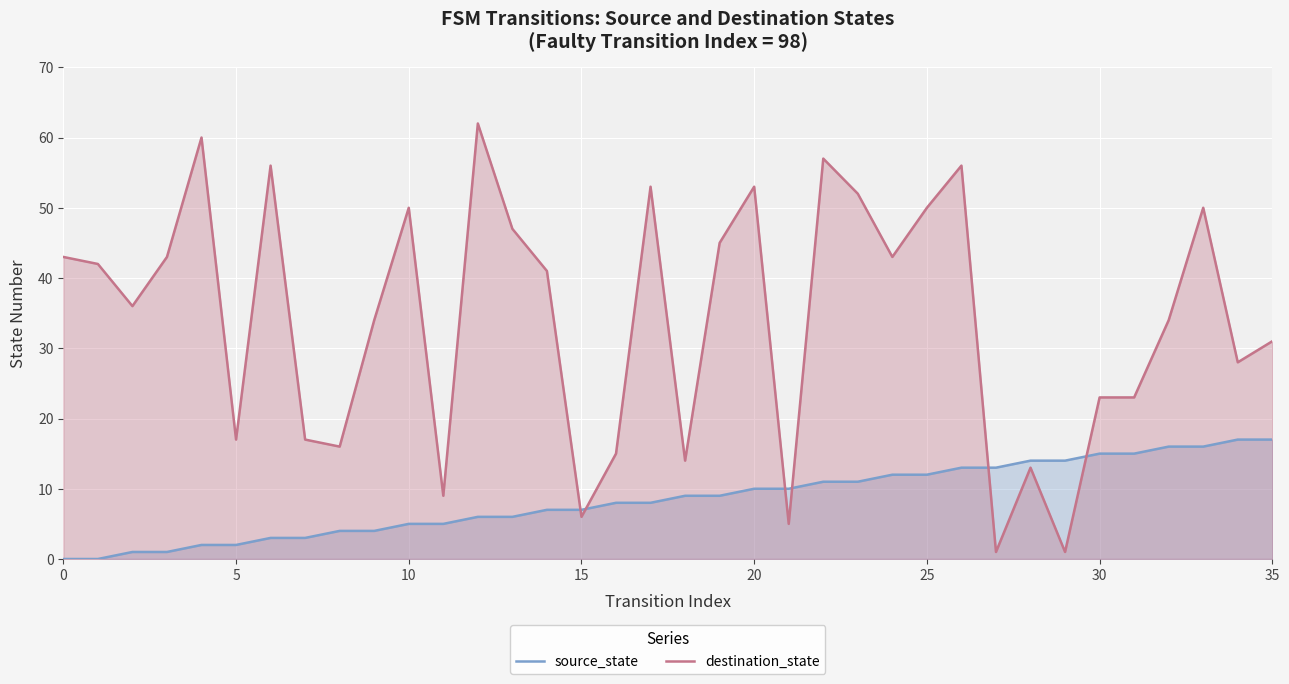

Between 25 and 35, which series saw the biggest shift?

destination_state